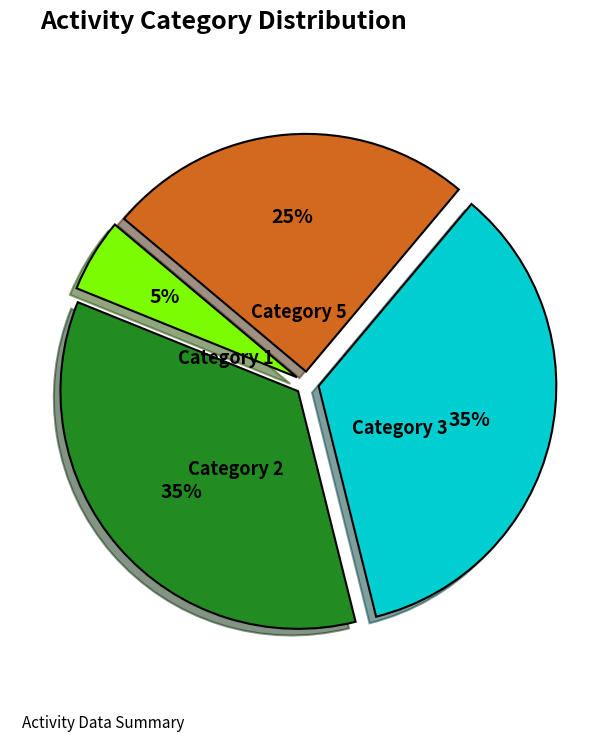

To the nearest percent, what is the difference between the largest and smallest slice percentages?

30%